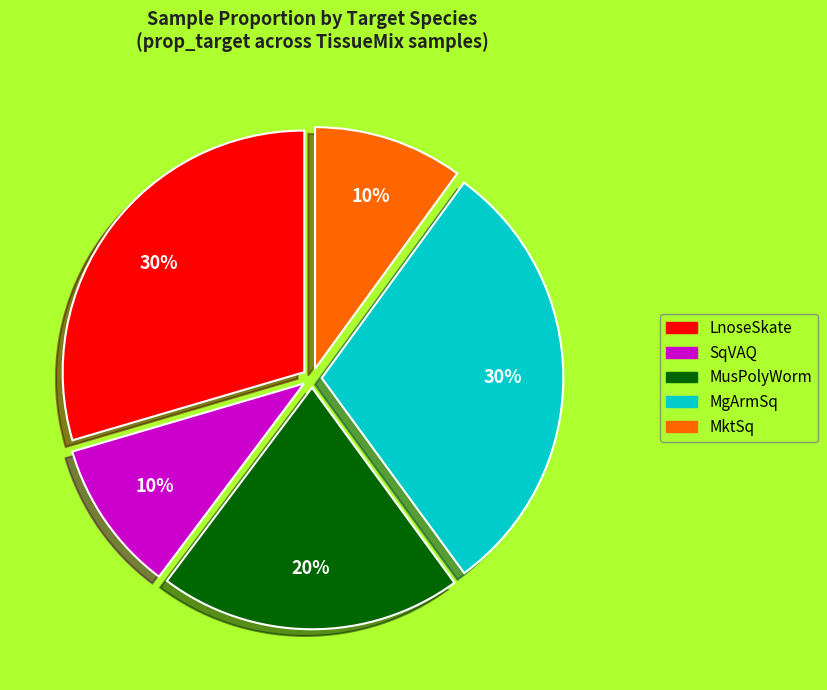

How many segments does this pie chart have?

5